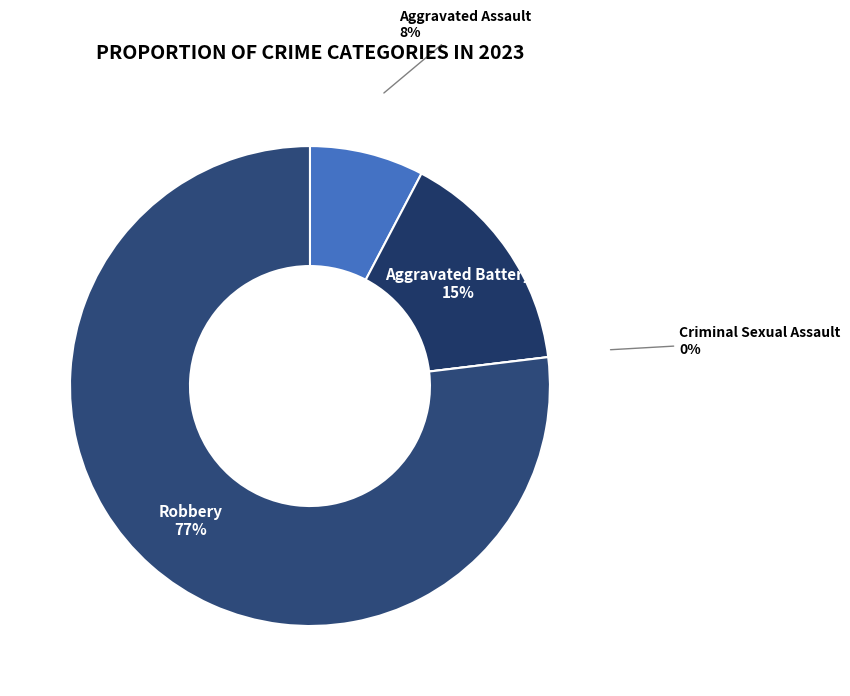

Which has a higher value, Robbery or Aggravated Assault?

Robbery